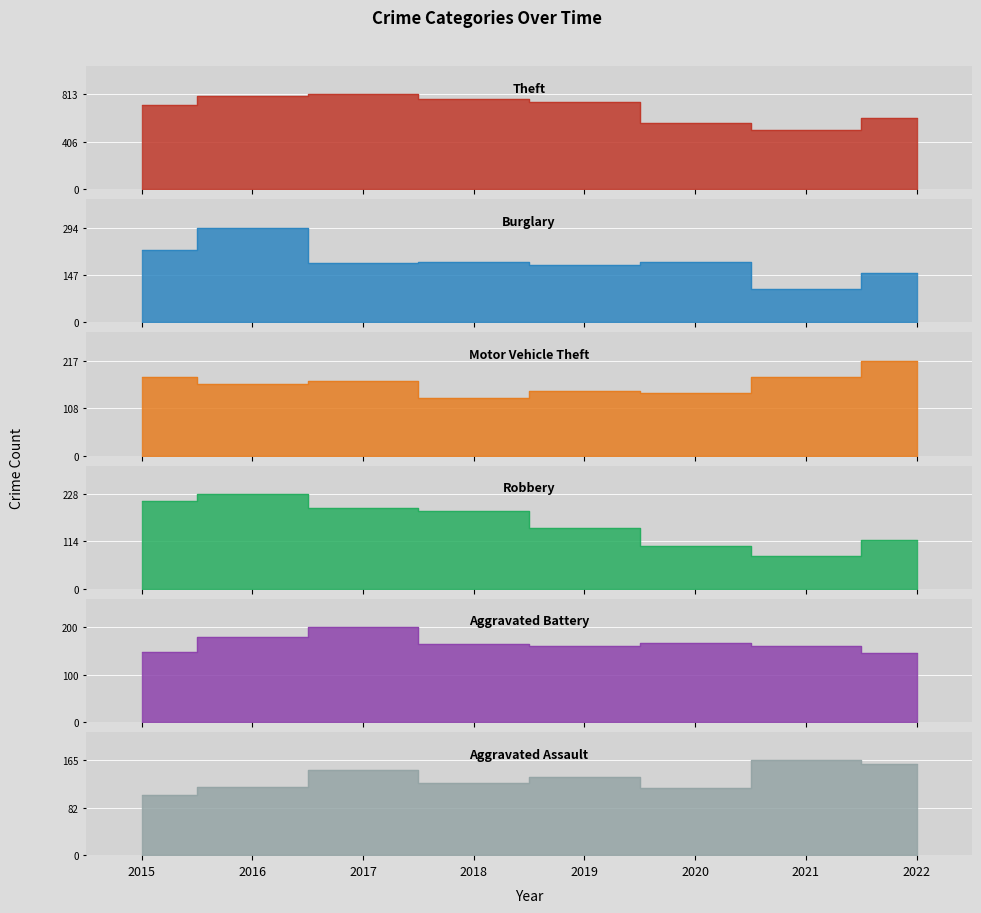

What are all the series names shown in the legend?

Theft, Burglary, Motor Vehicle Theft, Robbery, Aggravated Battery, Aggravated Assault